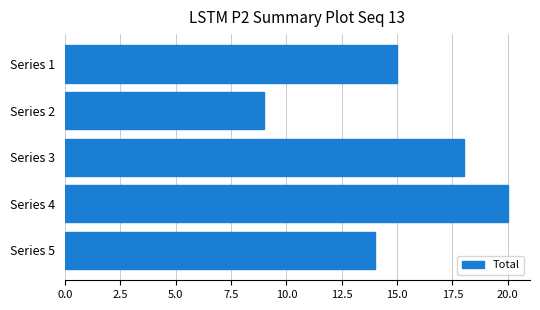

What is the difference between the second highest and second lowest values?

4